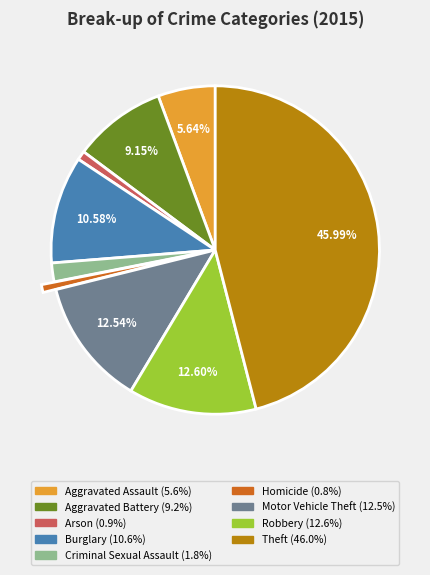

To the nearest percent, what is the combined percentage of Burglary and Aggravated Assault?

16%